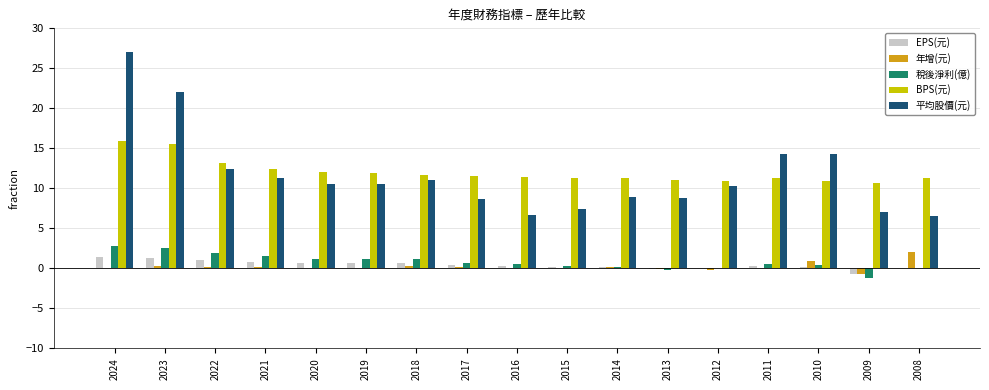

The 年增(元) series shows -0.7 at 2009. True or false?

True